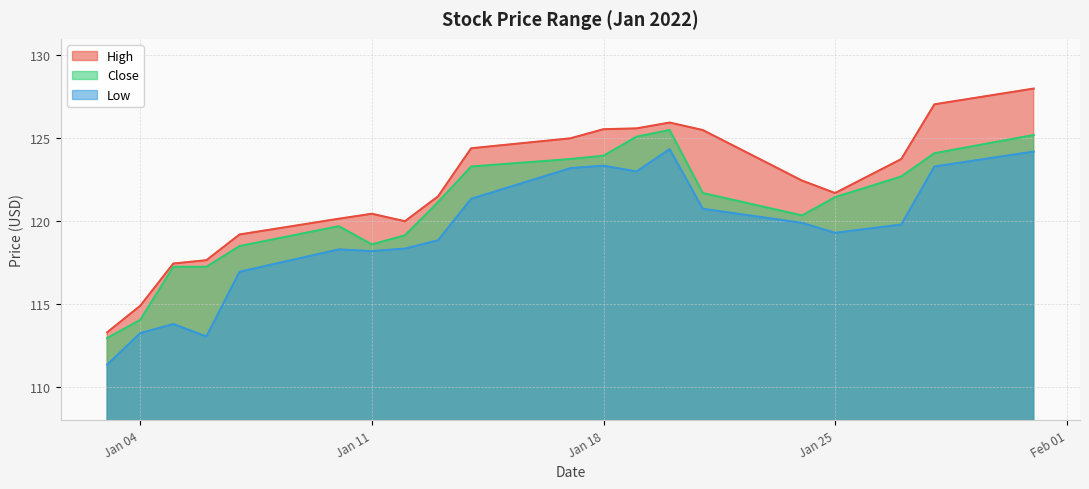

Which series has the largest range (max minus min)?

High